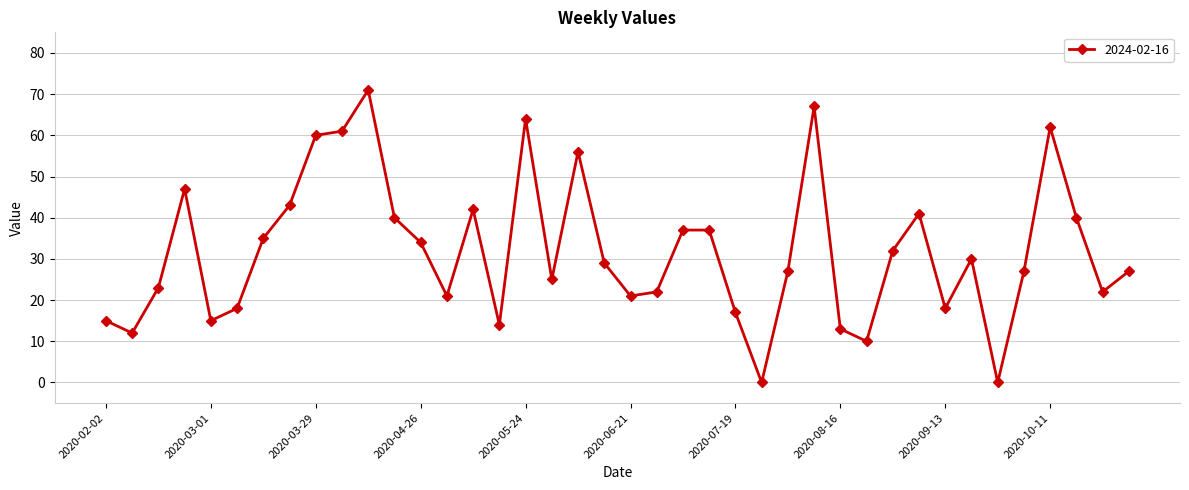

How many interior local valleys (lower than both neighbors) does the data have?

11